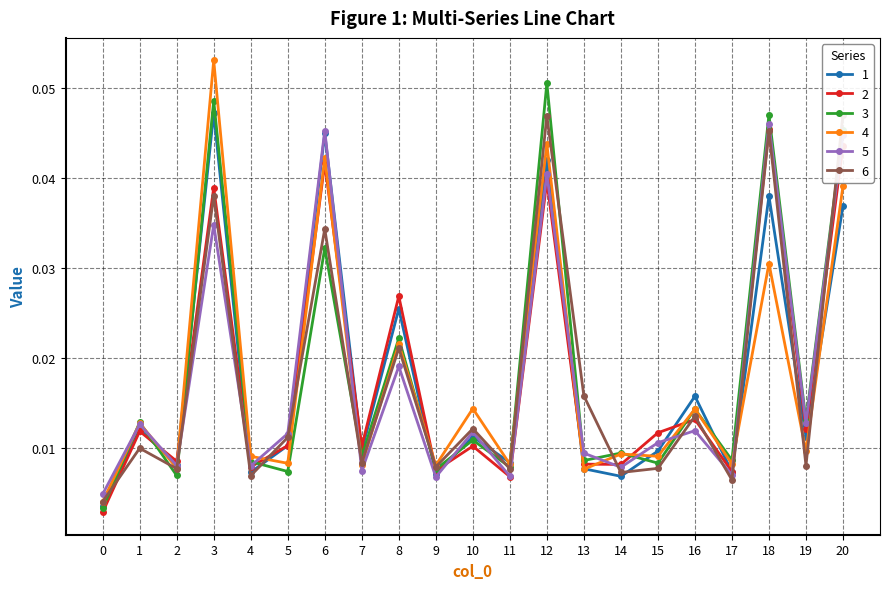

How many categories are shown in the chart?

21